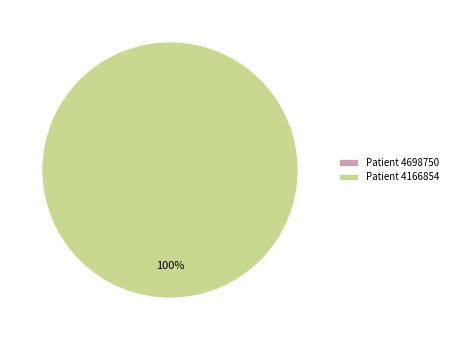

What is the largest slice in the pie chart?

4166854